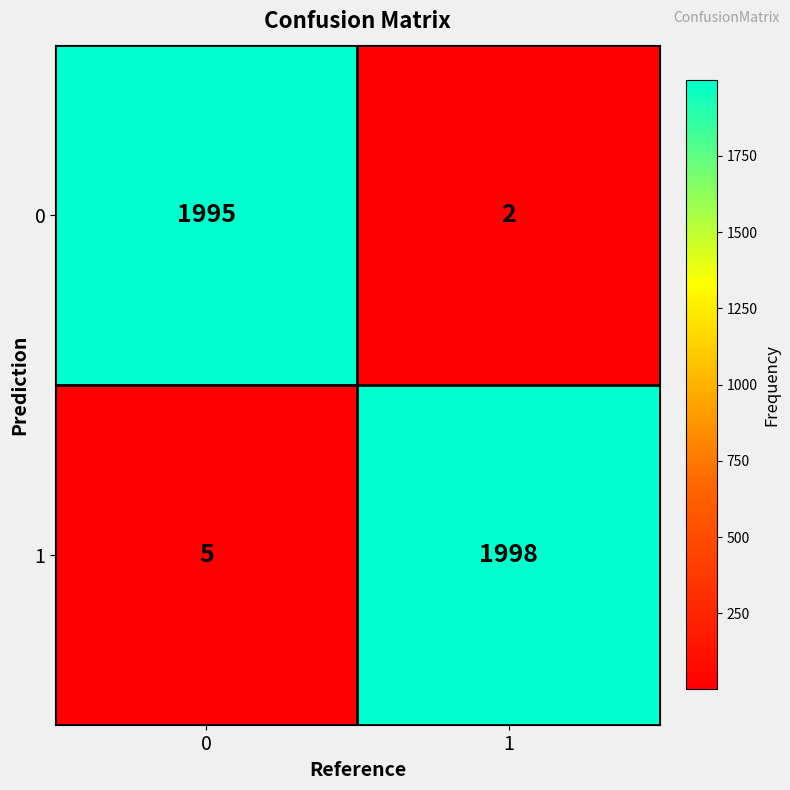

Read the 1 value at 1.

1998